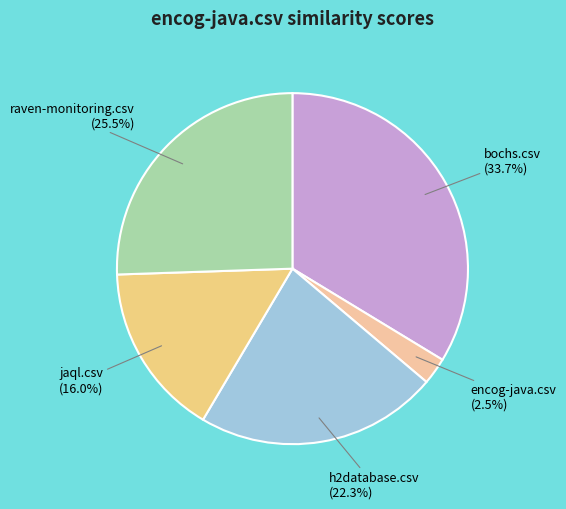

To the nearest percent, what percentage of the pie is h2database.csv?

22%